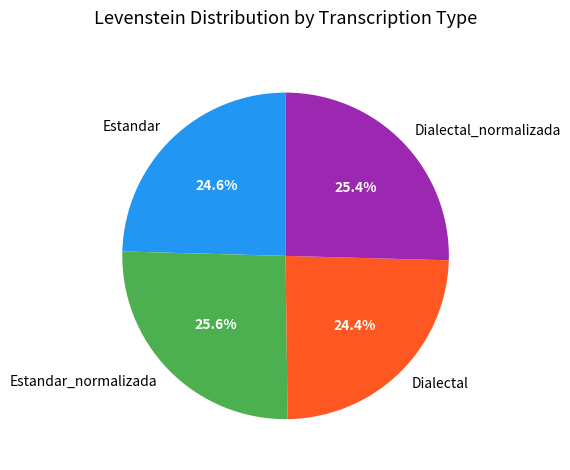

How many slices are in this pie chart?

4